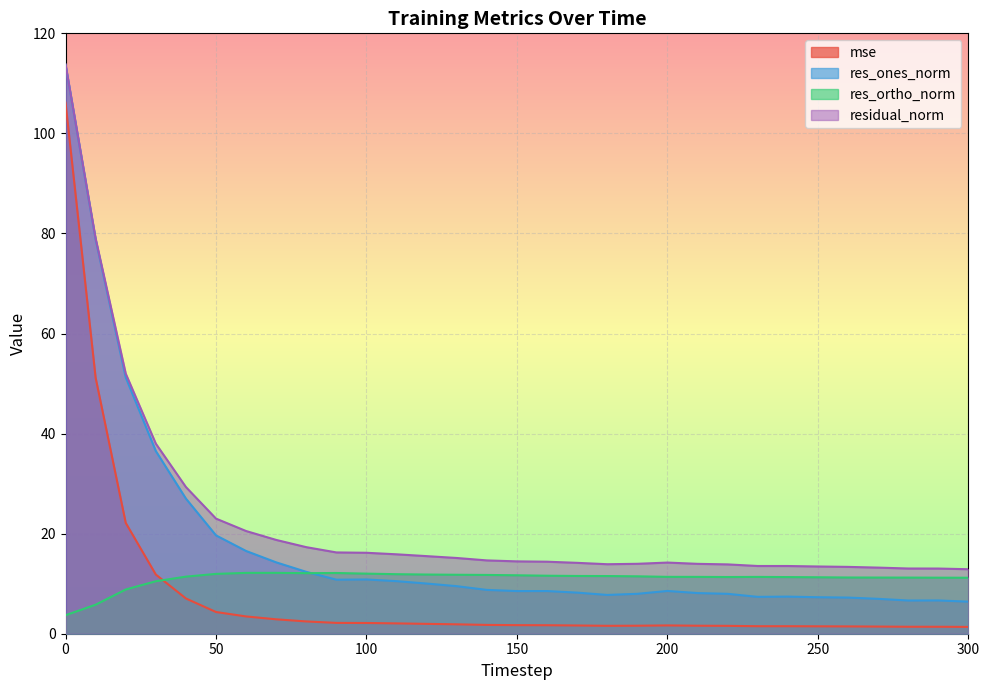

What is the difference between the highest and lowest values at 290?

11.6